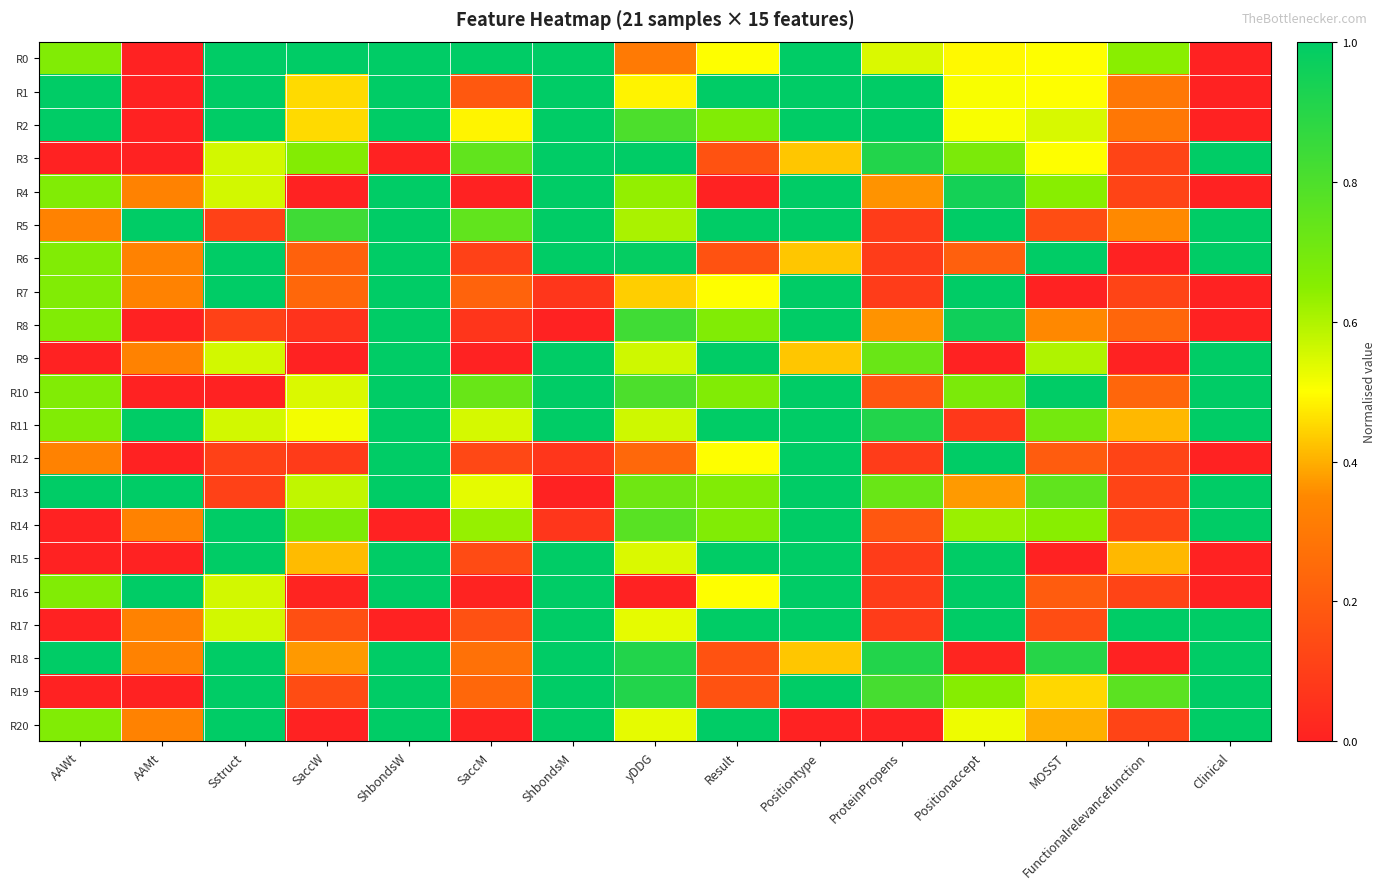

Reading left to right, list all the values displayed in this chart.

R0: AAWt=0.7	AAMt=0.0	Sstruct=1.0	SaccW=1.0	ShbondsW=1.0	SaccM=1.0	ShbondsM=1.0	yDDG=0.3	Result=0.5	Positiontype=1.0	ProteinPropens=0.5	Positionaccept=0.5	MOSST=0.5	Functionalrelevancefunction=0.6	Clinical=0.0
R1: AAWt=1.0	AAMt=0.0	Sstruct=1.0	SaccW=0.5	ShbondsW=1.0	SaccM=0.2	ShbondsM=1.0	yDDG=0.5	Result=1.0	Positiontype=1.0	ProteinPropens=1.0	Positionaccept=0.5	MOSST=0.5	Functionalrelevancefunction=0.3	Clinical=0.0
R2: AAWt=1.0	AAMt=0.0	Sstruct=1.0	SaccW=0.5	ShbondsW=1.0	SaccM=0.5	ShbondsM=1.0	yDDG=0.8	Result=0.7	Positiontype=1.0	ProteinPropens=1.0	Positionaccept=0.5	MOSST=0.6	Functionalrelevancefunction=0.3	Clinical=0.0
R3: AAWt=0.0	AAMt=0.0	Sstruct=0.6	SaccW=0.7	ShbondsW=0.0	SaccM=0.7	ShbondsM=1.0	yDDG=1.0	Result=0.2	Positiontype=0.4	ProteinPropens=0.9	Positionaccept=0.7	MOSST=0.5	Functionalrelevancefunction=0.1	Clinical=1.0
R4: AAWt=0.7	AAMt=0.3	Sstruct=0.6	SaccW=0.0	ShbondsW=1.0	SaccM=0.0	ShbondsM=1.0	yDDG=0.6	Result=0.0	Positiontype=1.0	ProteinPropens=0.4	Positionaccept=0.9	MOSST=0.7	Functionalrelevancefunction=0.1	Clinical=0.0
R5: AAWt=0.3	AAMt=1.0	Sstruct=0.1	SaccW=0.8	ShbondsW=1.0	SaccM=0.7	ShbondsM=1.0	yDDG=0.6	Result=1.0	Positiontype=1.0	ProteinPropens=0.1	Positionaccept=1.0	MOSST=0.2	Functionalrelevancefunction=0.4	Clinical=1.0
R6: AAWt=0.7	AAMt=0.3	Sstruct=1.0	SaccW=0.2	ShbondsW=1.0	SaccM=0.1	ShbondsM=1.0	yDDG=1.0	Result=0.2	Positiontype=0.4	ProteinPropens=0.1	Positionaccept=0.2	MOSST=1.0	Functionalrelevancefunction=0.0	Clinical=1.0
R7: AAWt=0.7	AAMt=0.3	Sstruct=1.0	SaccW=0.2	ShbondsW=1.0	SaccM=0.2	ShbondsM=0.1	yDDG=0.4	Result=0.5	Positiontype=1.0	ProteinPropens=0.1	Positionaccept=1.0	MOSST=0.0	Functionalrelevancefunction=0.1	Clinical=0.0
R8: AAWt=0.7	AAMt=0.0	Sstruct=0.1	SaccW=0.1	ShbondsW=1.0	SaccM=0.1	ShbondsM=0.0	yDDG=0.8	Result=0.7	Positiontype=1.0	ProteinPropens=0.4	Positionaccept=1.0	MOSST=0.4	Functionalrelevancefunction=0.2	Clinical=0.0
R9: AAWt=0.0	AAMt=0.3	Sstruct=0.6	SaccW=0.0	ShbondsW=1.0	SaccM=0.0	ShbondsM=1.0	yDDG=0.6	Result=1.0	Positiontype=0.4	ProteinPropens=0.7	Positionaccept=0.0	MOSST=0.6	Functionalrelevancefunction=0.0	Clinical=1.0
R10: AAWt=0.7	AAMt=0.0	Sstruct=0.0	SaccW=0.5	ShbondsW=1.0	SaccM=0.7	ShbondsM=1.0	yDDG=0.8	Result=0.7	Positiontype=1.0	ProteinPropens=0.2	Positionaccept=0.7	MOSST=1.0	Functionalrelevancefunction=0.2	Clinical=1.0
R11: AAWt=0.7	AAMt=1.0	Sstruct=0.6	SaccW=0.5	ShbondsW=1.0	SaccM=0.6	ShbondsM=1.0	yDDG=0.6	Result=1.0	Positiontype=1.0	ProteinPropens=0.9	Positionaccept=0.1	MOSST=0.7	Functionalrelevancefunction=0.4	Clinical=1.0
R12: AAWt=0.3	AAMt=0.0	Sstruct=0.1	SaccW=0.1	ShbondsW=1.0	SaccM=0.1	ShbondsM=0.1	yDDG=0.2	Result=0.5	Positiontype=1.0	ProteinPropens=0.1	Positionaccept=1.0	MOSST=0.2	Functionalrelevancefunction=0.1	Clinical=0.0
R13: AAWt=1.0	AAMt=1.0	Sstruct=0.1	SaccW=0.6	ShbondsW=1.0	SaccM=0.5	ShbondsM=0.0	yDDG=0.7	Result=0.7	Positiontype=1.0	ProteinPropens=0.7	Positionaccept=0.4	MOSST=0.8	Functionalrelevancefunction=0.1	Clinical=1.0
R14: AAWt=0.0	AAMt=0.3	Sstruct=1.0	SaccW=0.7	ShbondsW=0.0	SaccM=0.6	ShbondsM=0.1	yDDG=0.8	Result=0.7	Positiontype=1.0	ProteinPropens=0.2	Positionaccept=0.6	MOSST=0.7	Functionalrelevancefunction=0.1	Clinical=1.0
R15: AAWt=0.0	AAMt=0.0	Sstruct=1.0	SaccW=0.4	ShbondsW=1.0	SaccM=0.1	ShbondsM=1.0	yDDG=0.5	Result=1.0	Positiontype=1.0	ProteinPropens=0.1	Positionaccept=1.0	MOSST=0.0	Functionalrelevancefunction=0.4	Clinical=0.0
R16: AAWt=0.7	AAMt=1.0	Sstruct=0.6	SaccW=0.0	ShbondsW=1.0	SaccM=0.0	ShbondsM=1.0	yDDG=0.0	Result=0.5	Positiontype=1.0	ProteinPropens=0.1	Positionaccept=1.0	MOSST=0.2	Functionalrelevancefunction=0.1	Clinical=0.0
R17: AAWt=0.0	AAMt=0.3	Sstruct=0.6	SaccW=0.2	ShbondsW=0.0	SaccM=0.2	ShbondsM=1.0	yDDG=0.5	Result=1.0	Positiontype=1.0	ProteinPropens=0.1	Positionaccept=1.0	MOSST=0.2	Functionalrelevancefunction=1.0	Clinical=1.0
R18: AAWt=1.0	AAMt=0.3	Sstruct=1.0	SaccW=0.4	ShbondsW=1.0	SaccM=0.3	ShbondsM=1.0	yDDG=0.9	Result=0.2	Positiontype=0.4	ProteinPropens=0.9	Positionaccept=0.0	MOSST=0.9	Functionalrelevancefunction=0.0	Clinical=1.0
R19: AAWt=0.0	AAMt=0.0	Sstruct=1.0	SaccW=0.1	ShbondsW=1.0	SaccM=0.2	ShbondsM=1.0	yDDG=0.9	Result=0.2	Positiontype=1.0	ProteinPropens=0.8	Positionaccept=0.7	MOSST=0.5	Functionalrelevancefunction=0.8	Clinical=1.0
R20: AAWt=0.7	AAMt=0.3	Sstruct=1.0	SaccW=0.0	ShbondsW=1.0	SaccM=0.0	ShbondsM=1.0	yDDG=0.5	Result=1.0	Positiontype=0.0	ProteinPropens=0.0	Positionaccept=0.5	MOSST=0.4	Functionalrelevancefunction=0.1	Clinical=1.0